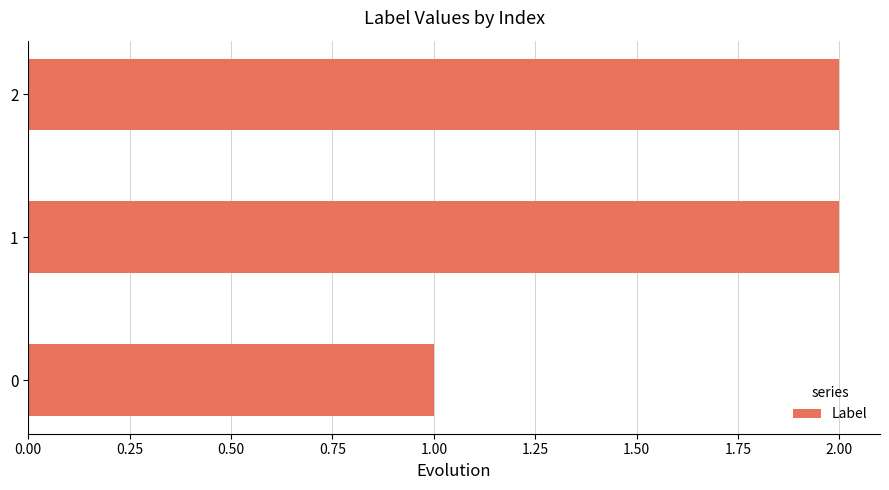

What is the sum of all values?

5